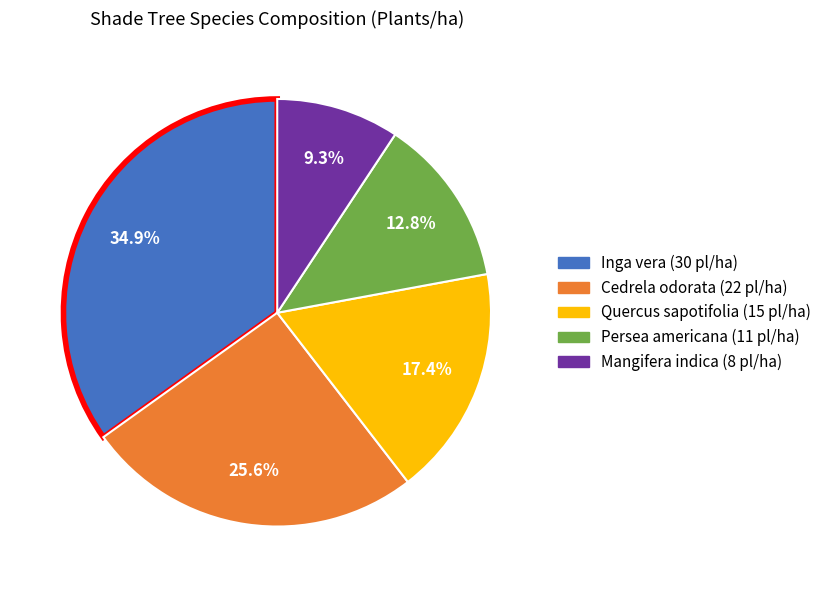

What percentage is the Quercus sapotifolia slice, to the nearest percent?

17%